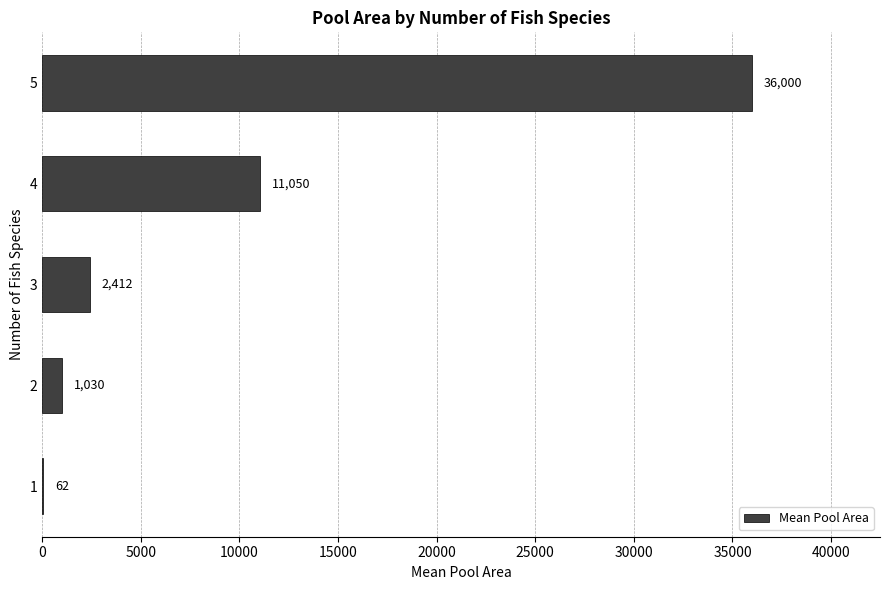

Are the bars horizontal?

Yes